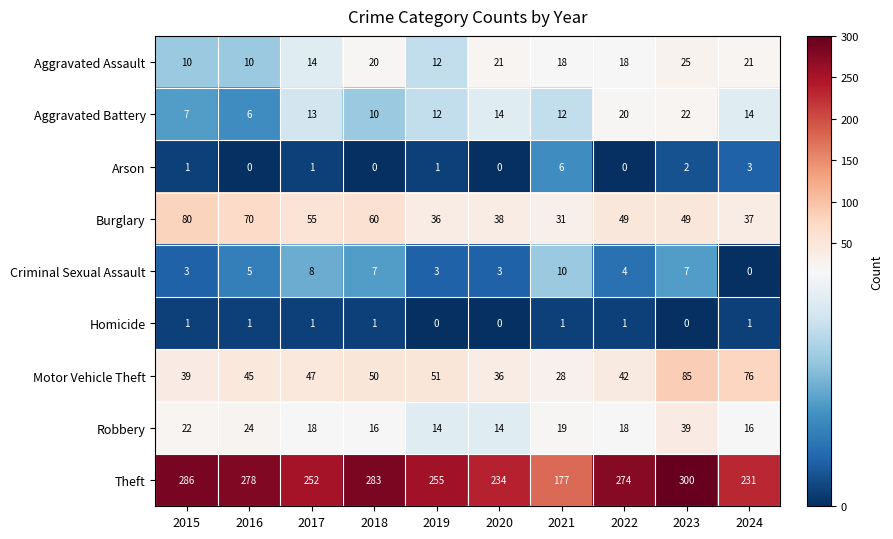

Which category has the lowest value in the Motor Vehicle Theft series?

2021